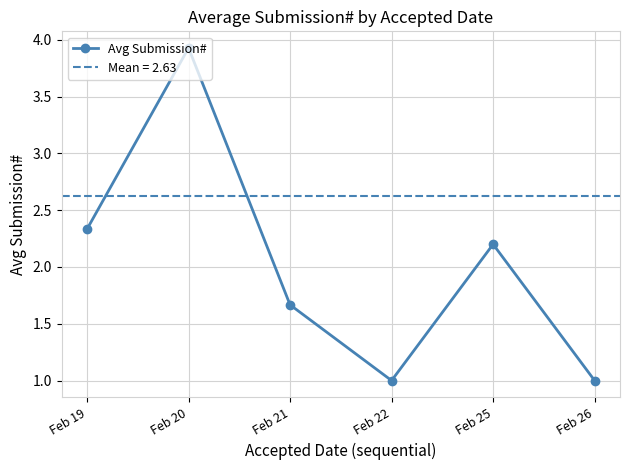

How many interior local valleys (lower than both neighbors) does the data have?

1